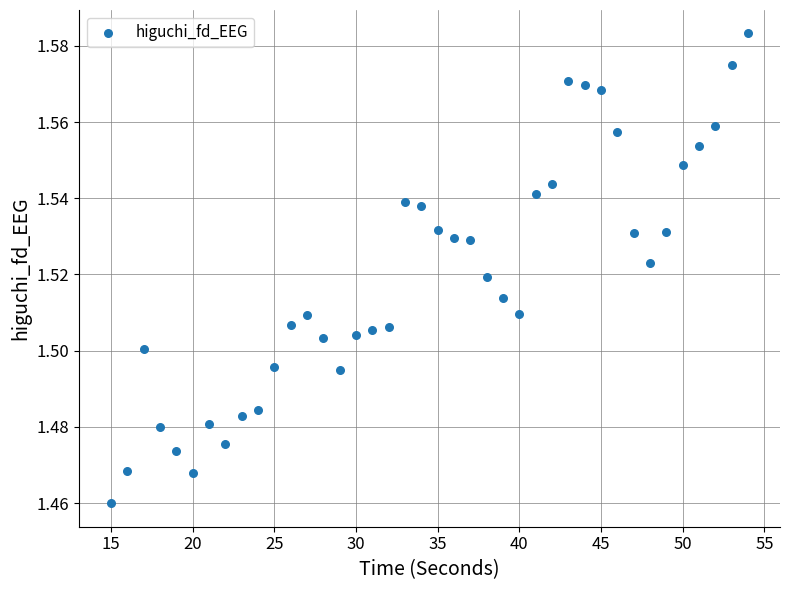

What is the range of X values (max minus min)?

39.0